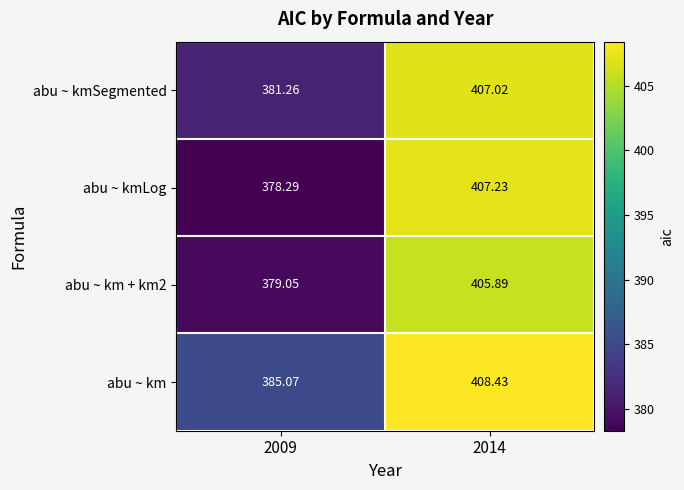

Which category has the highest value across all series?

2014